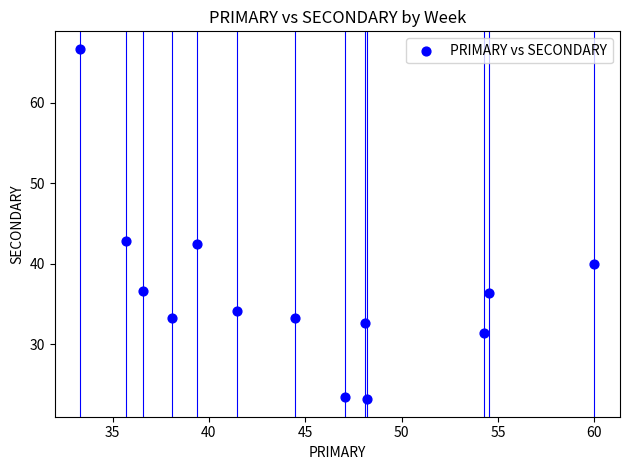

What is the range of X values (max minus min)?

26.7